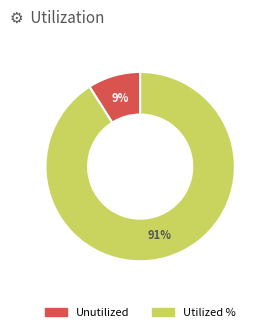

Is the sum of Utilized % and Unutilized greater than half?

Yes